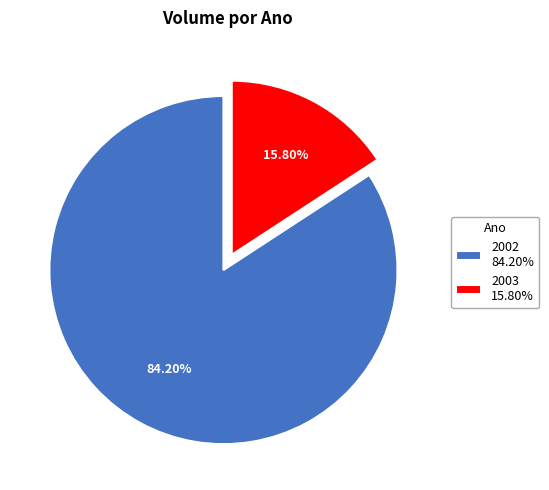

Rank the categories by value from highest to lowest.

2002 84.20%, 2003 15.80%